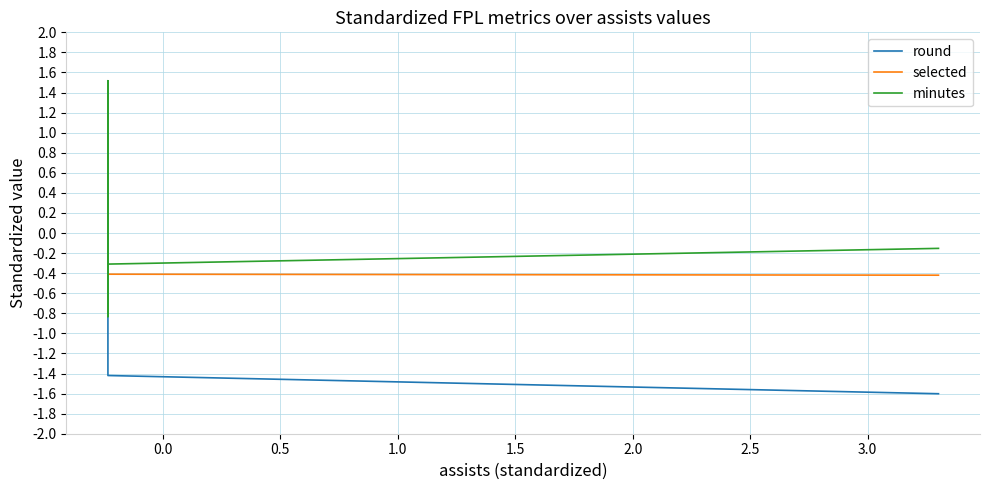

What is the label of the 18th point from the right?

1.5